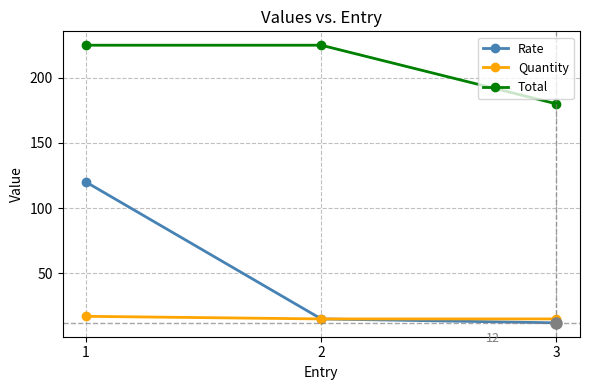

Rank the series by their maximum value, from highest to lowest.

Total, Rate, Quantity